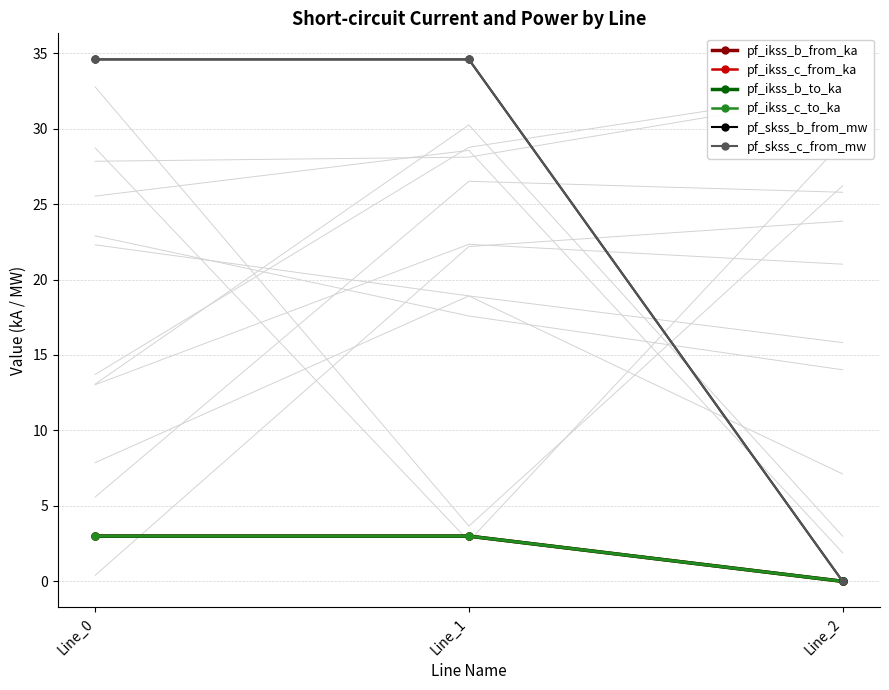

At which label is pf_ikss_b_to_ka closest to 1?

Line_2